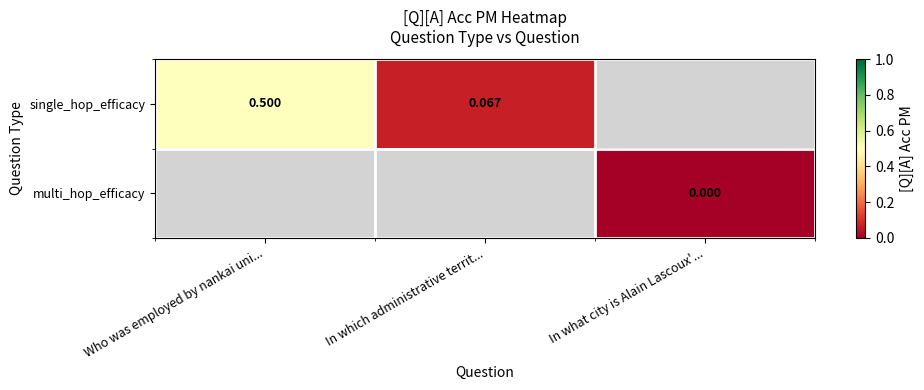

What is the greatest value displayed?

0.5